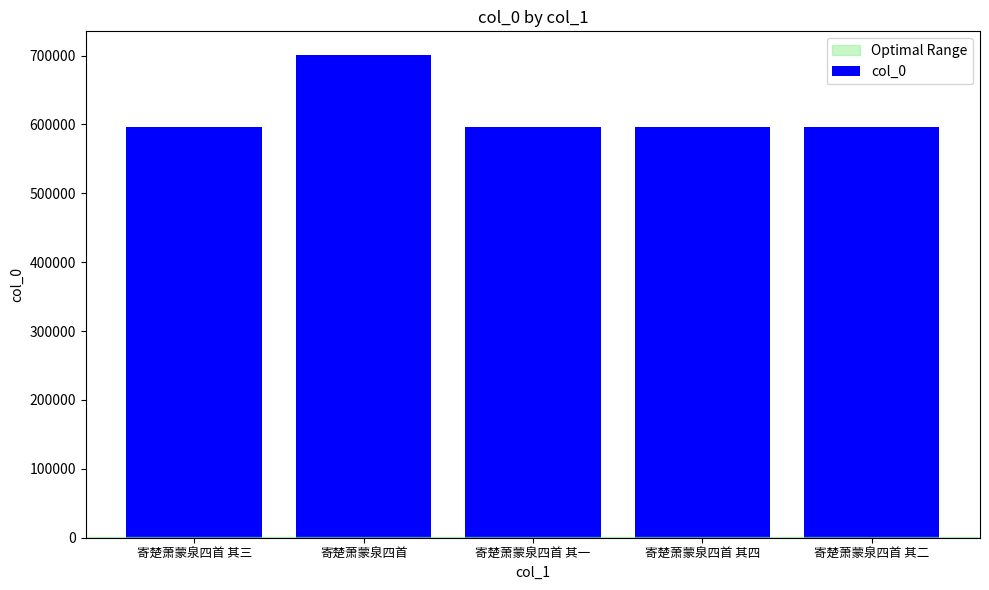

What is the difference between the values at 寄楚萧蒙泉四首 其二 and 寄楚萧蒙泉四首 其三?

1